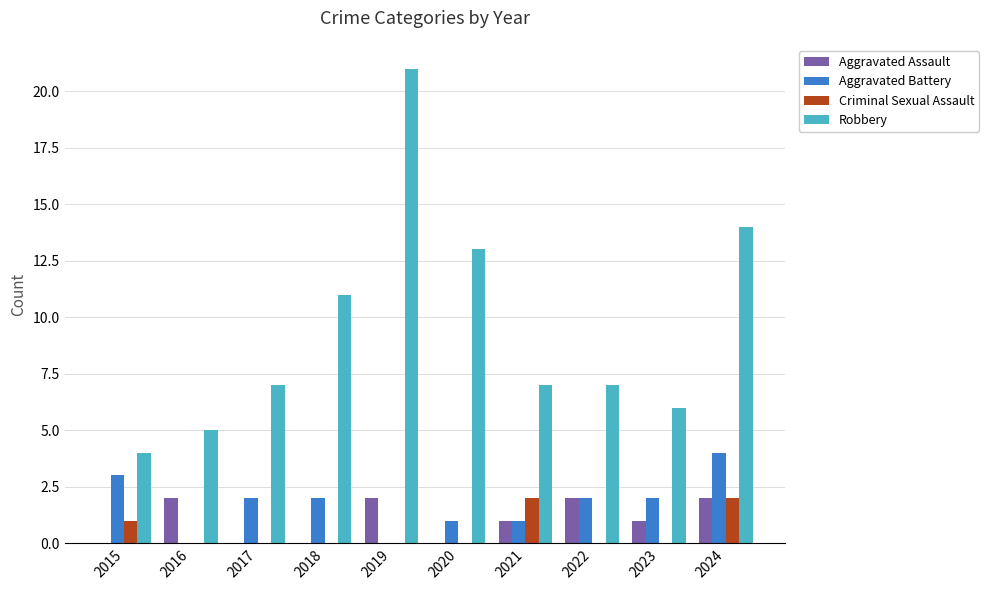

How many series are shown in this chart?

4